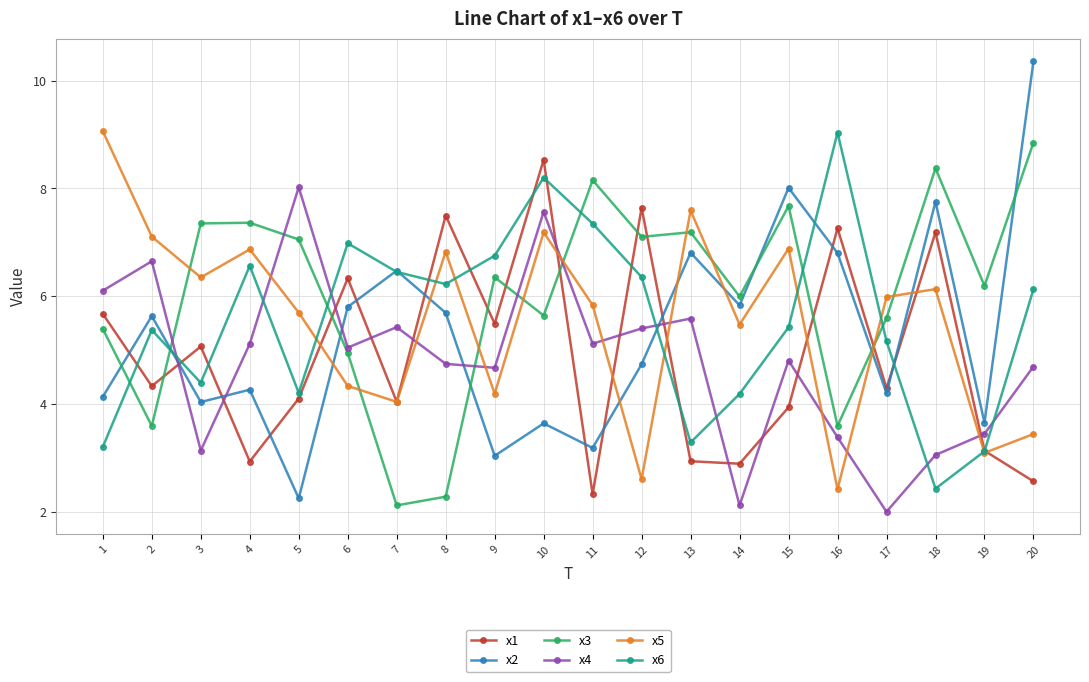

Which label corresponds to the largest value in the chart?

20